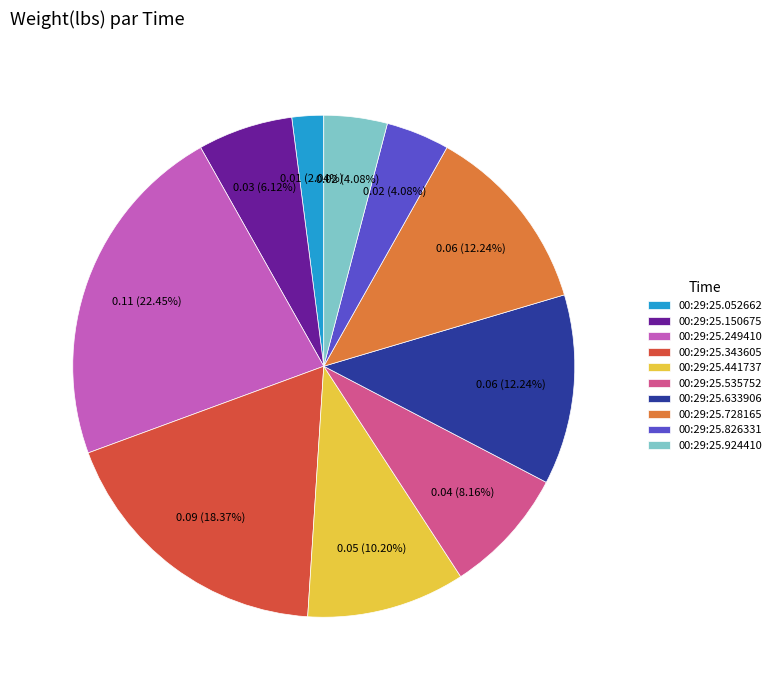

What percentage is the 00:29:25.343605 slice, to the nearest percent?

18%